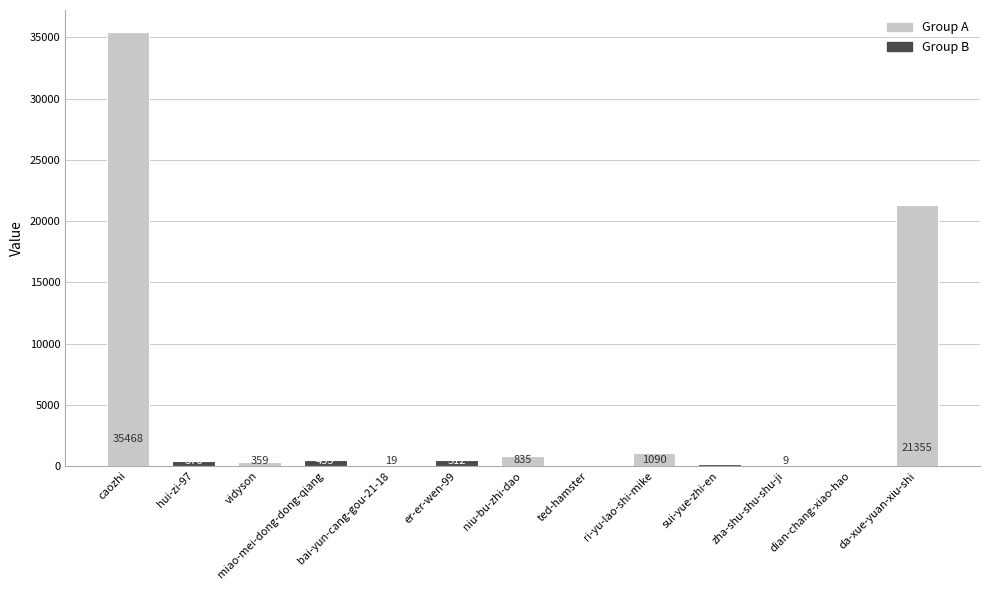

Which label corresponds to the largest value in the chart?

caozhi